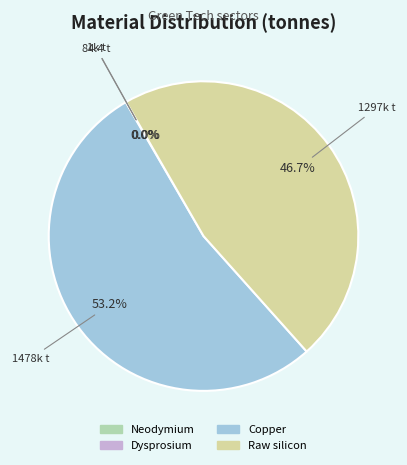

What portion of the pie excludes Raw silicon?

53.3%